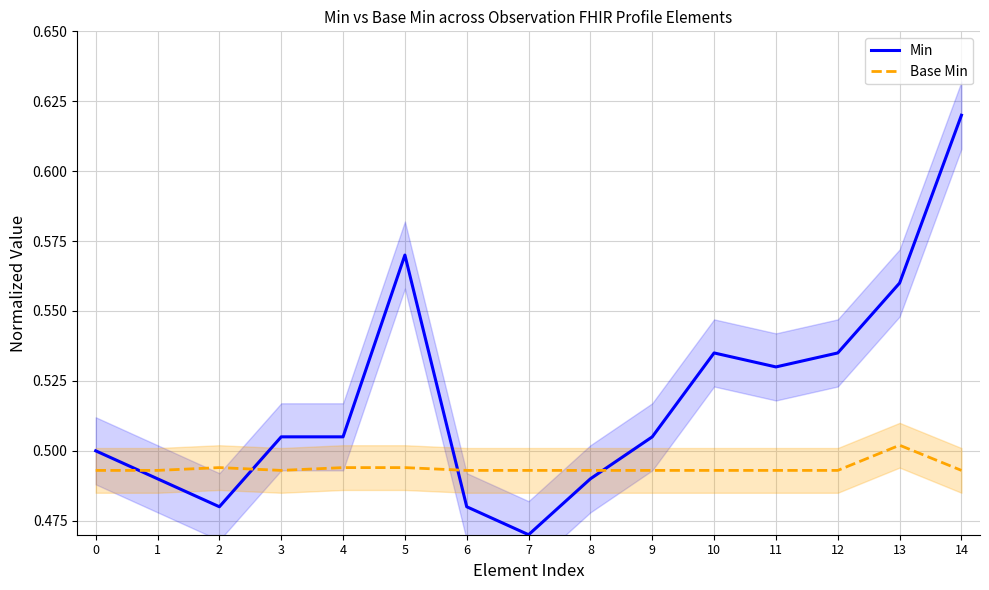

What is the maximum value for Base Min?

0.5